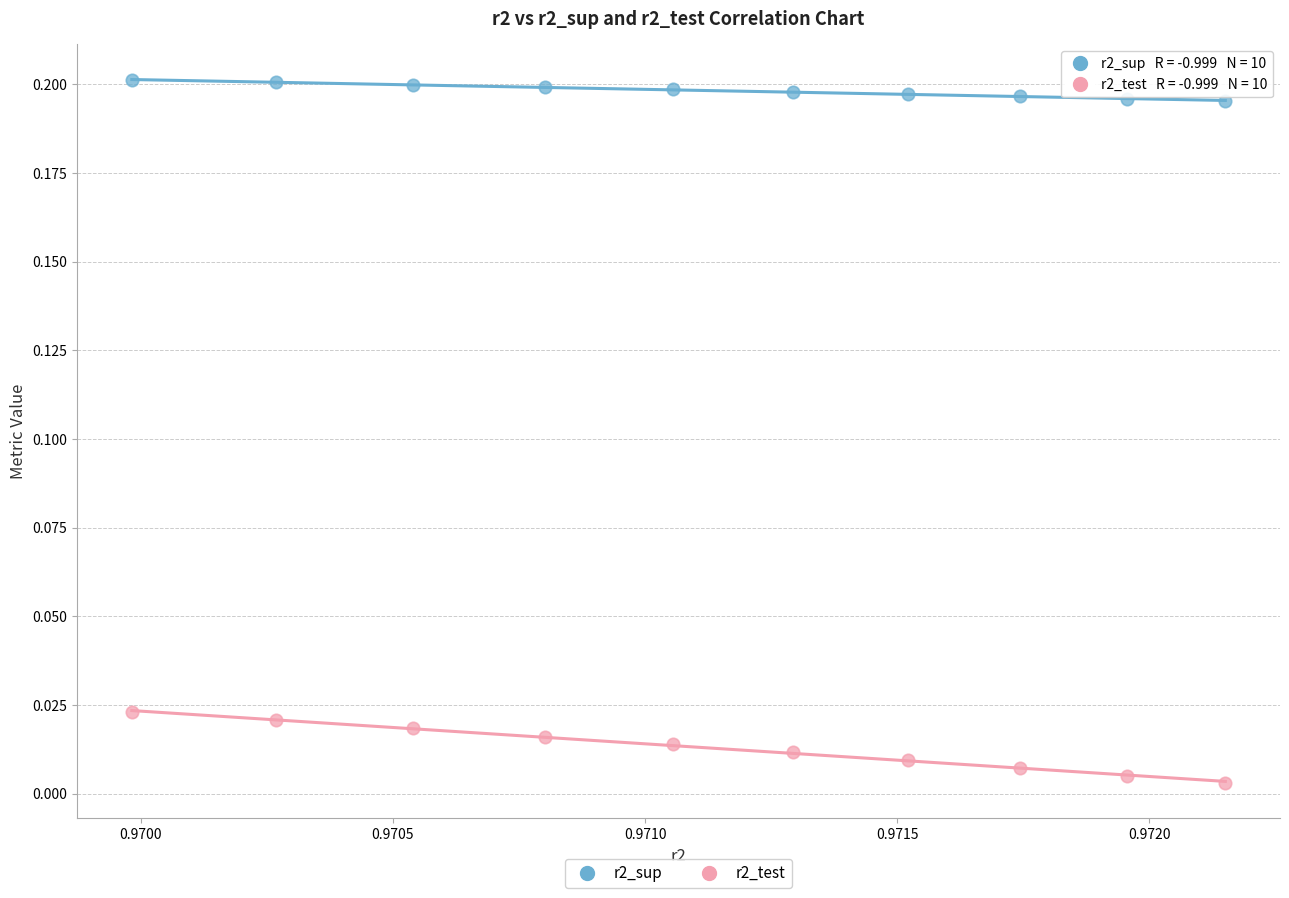

Which series reaches the maximum Y coordinate?

r2_sup